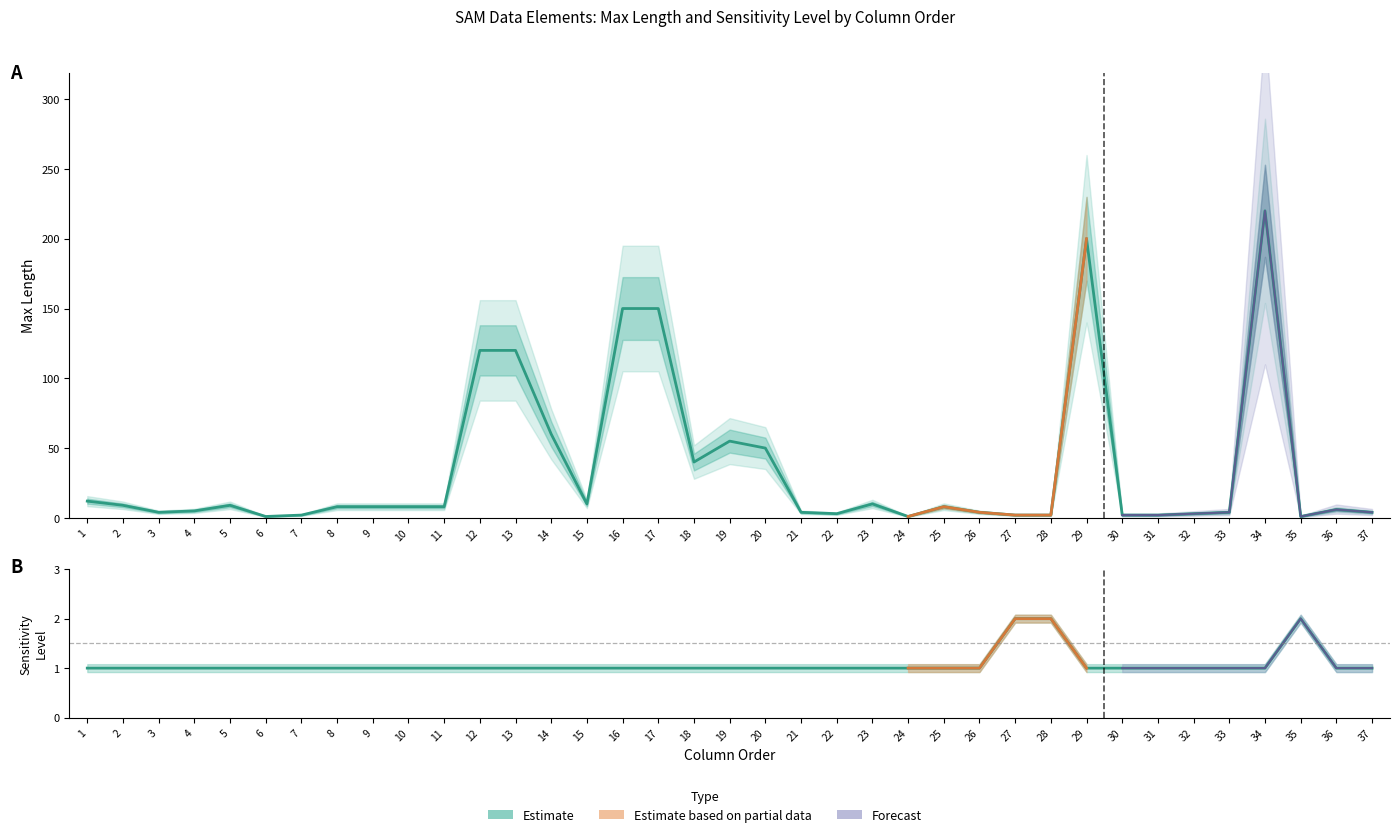

Is it true that Max Length (Estimate) equals 1 at 28?

False